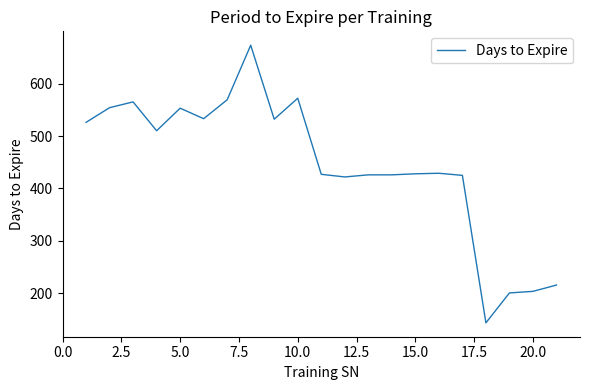

What is the difference between the maximum and minimum values?

529